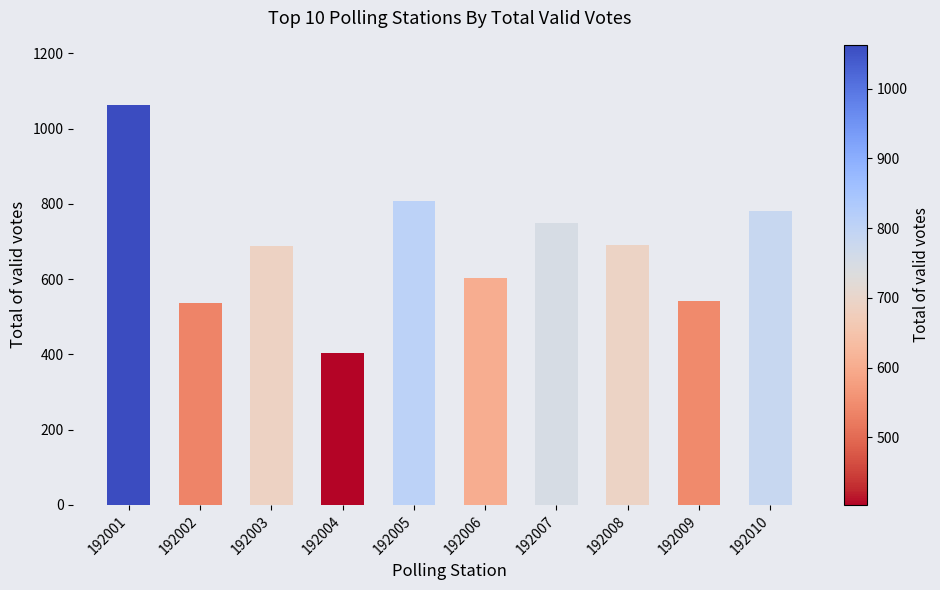

What is the change in value from 192008 to 192009?

-147